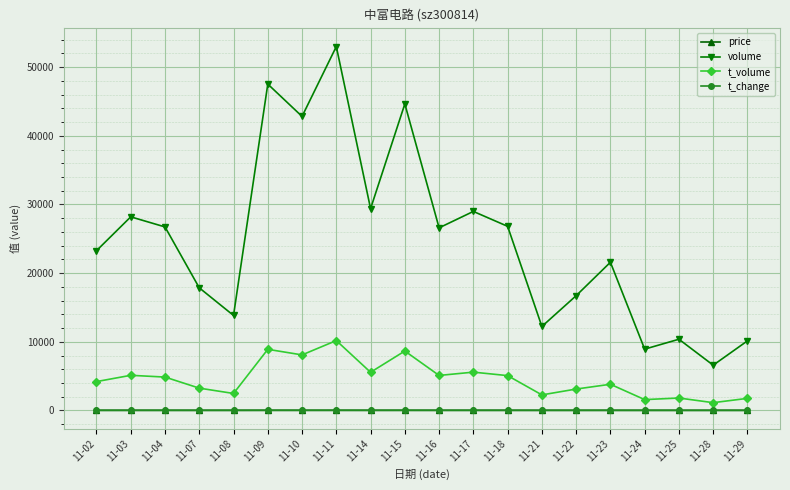

What is the maximum value for volume?

53012.0